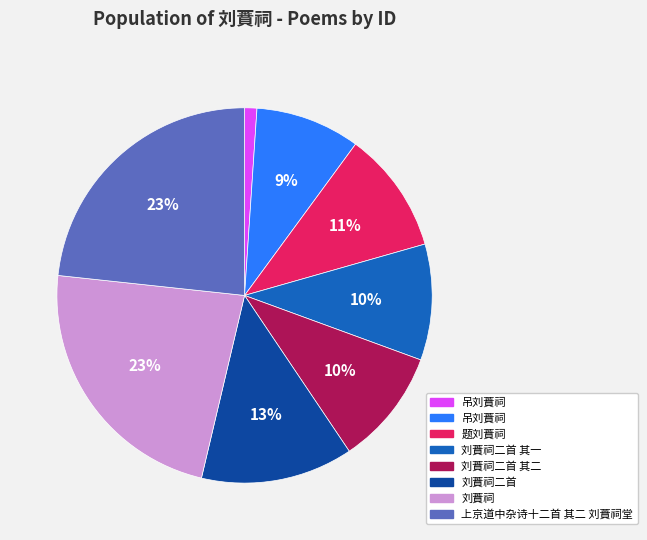

Is there any slice that represents more than half of the pie?

No